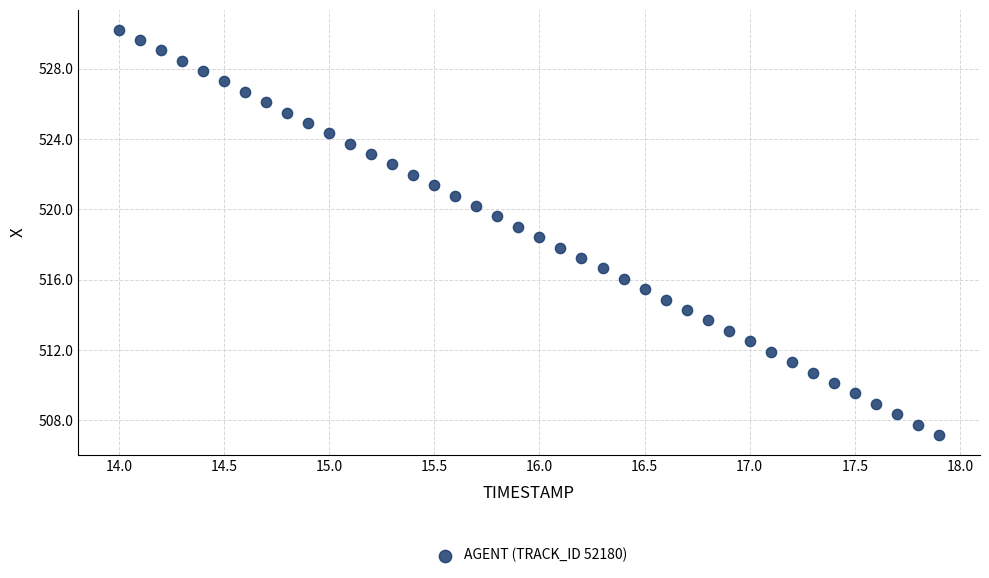

What is the range of X values (max minus min)?

3.9